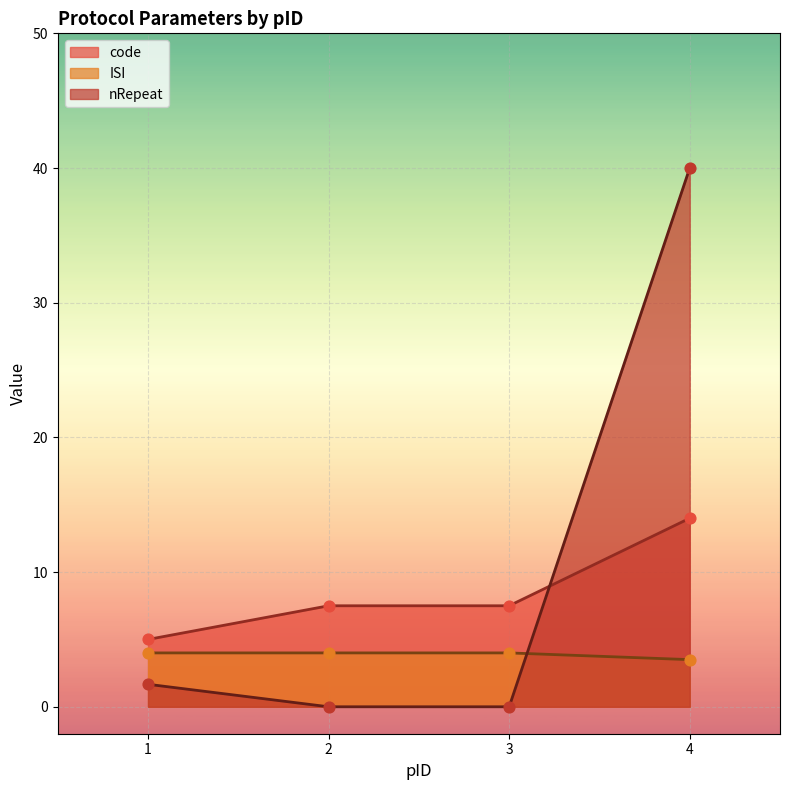

At how many categories does at least one series exceed 10?

1